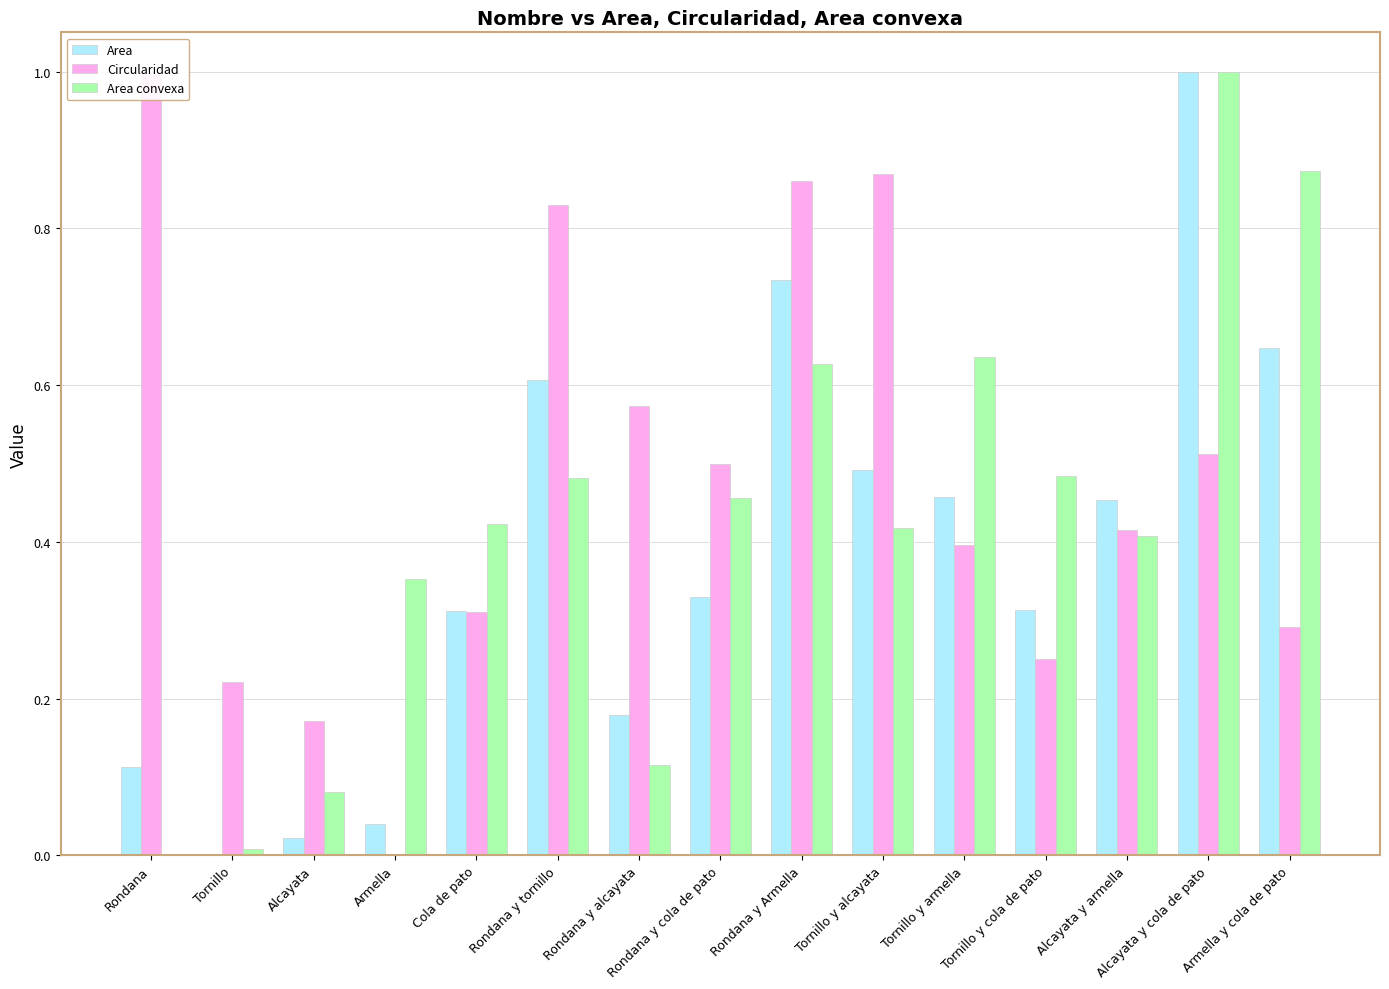

The value of Area convexa at Tornillo is 0.0. True or false?

True